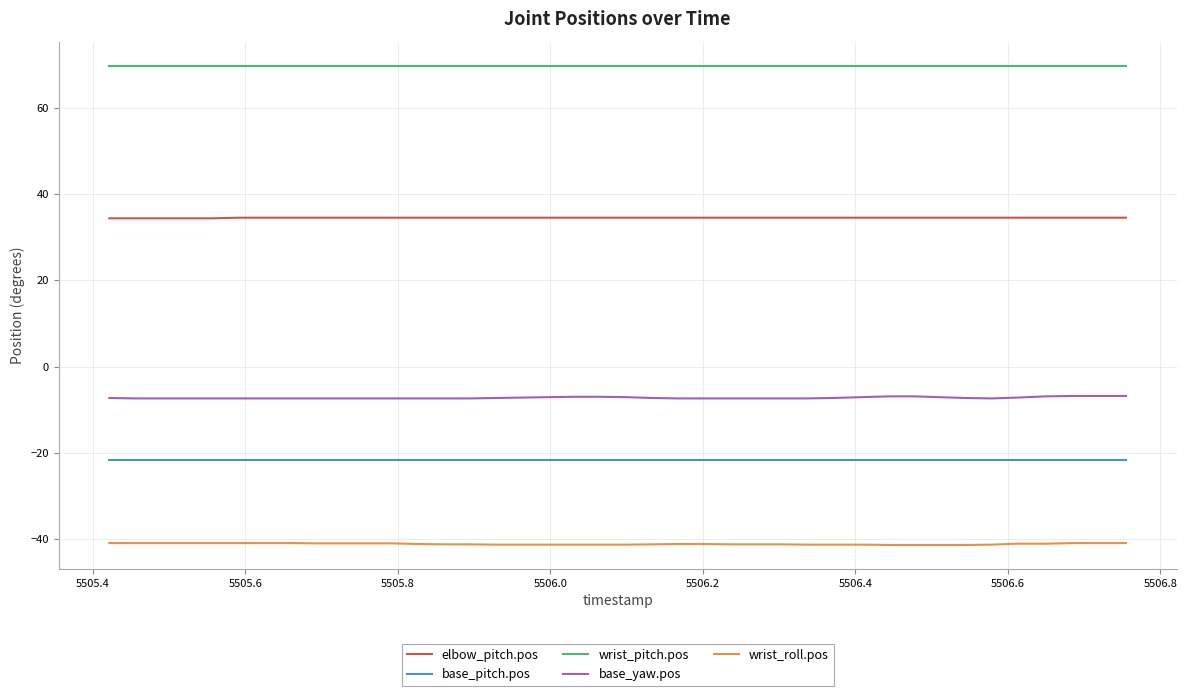

Which series has the largest total across all categories?

wrist_pitch.pos